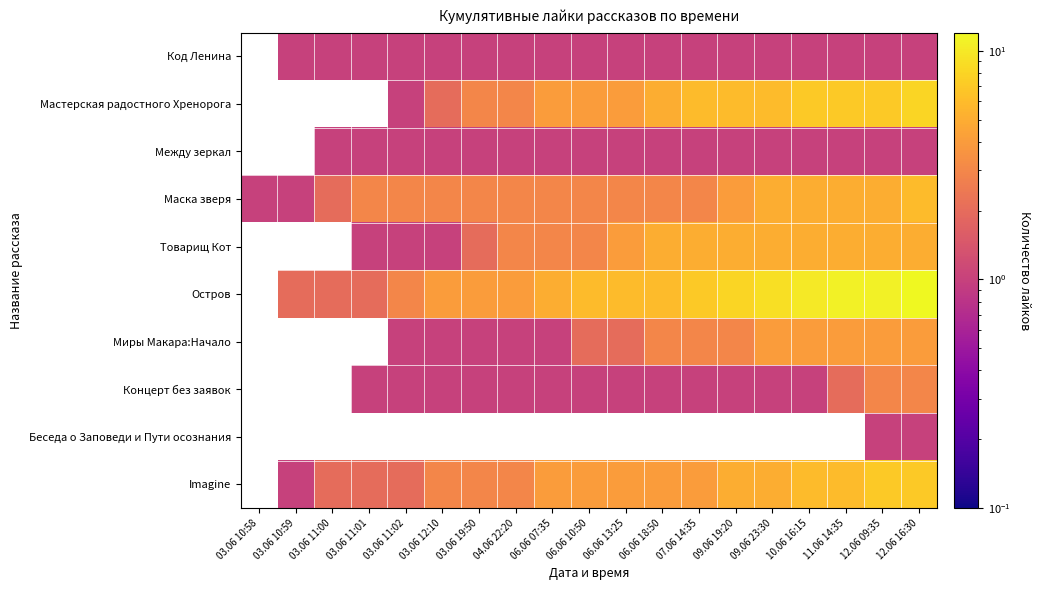

How many data points does each series have?

19